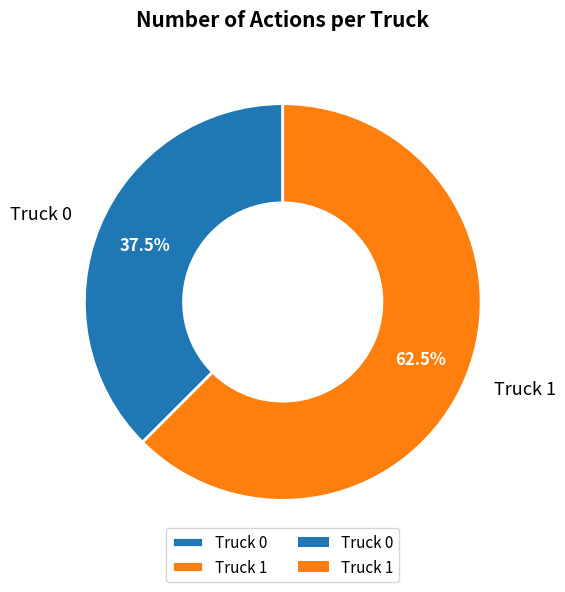

Between Truck 1 and Truck 0, which is larger?

Truck 1